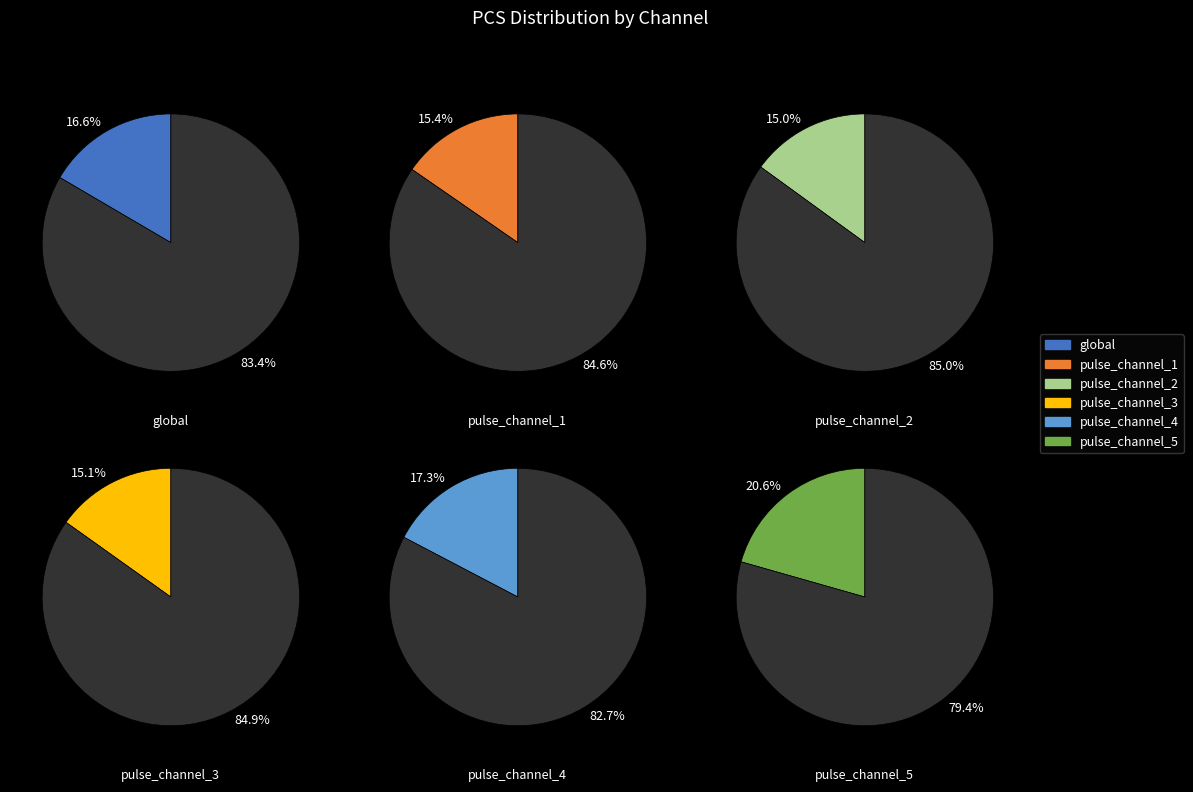

Rank the categories by value from highest to lowest.

pulse_channel_5, pulse_channel_4, global, pulse_channel_1, pulse_channel_3, pulse_channel_2